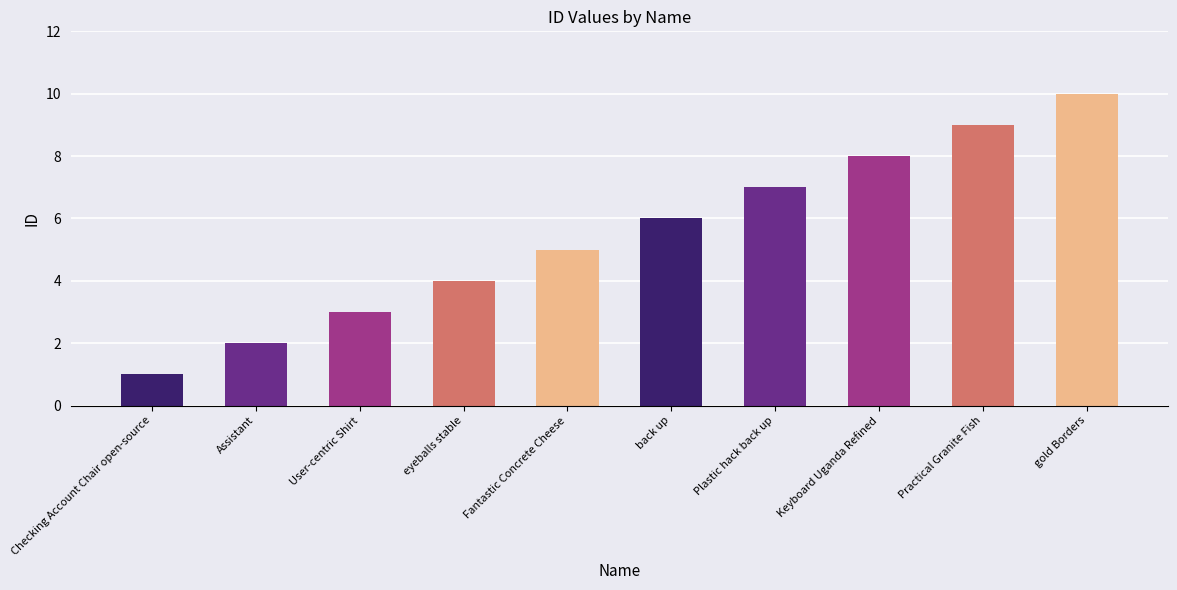

Rank the categories by value from highest to lowest.

gold Borders, Practical Granite Fish, Keyboard Uganda Refined, Plastic hack back up, back up, Fantastic Concrete Cheese, eyeballs stable, User-centric Shirt, Assistant, Checking Account Chair open-source